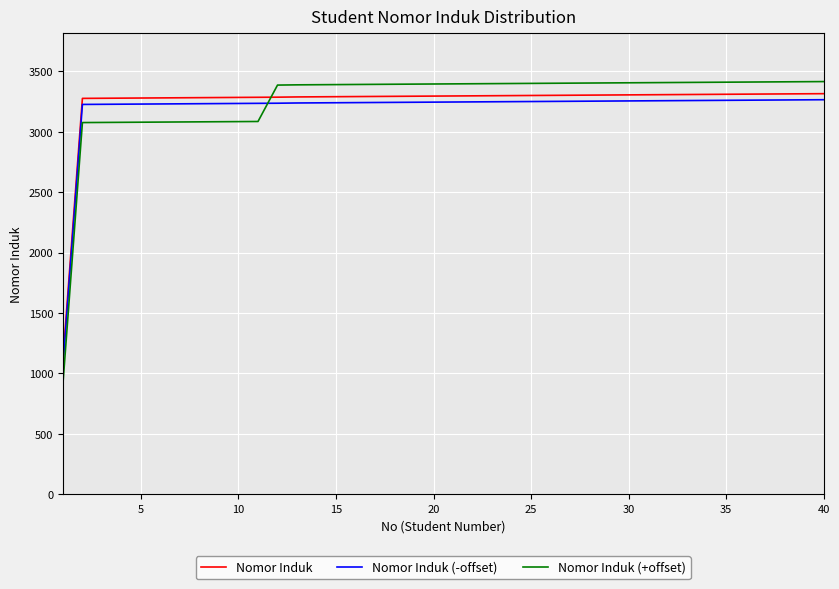

What are all the series names shown in the legend?

Nomor Induk, Nomor Induk (-offset), Nomor Induk (+offset)